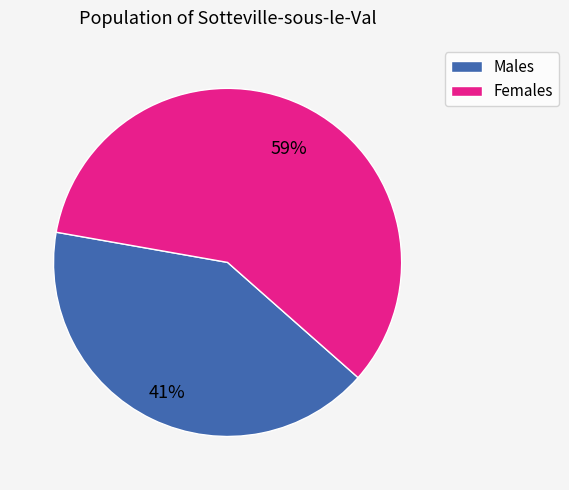

Is there any slice that represents more than half of the pie?

Yes